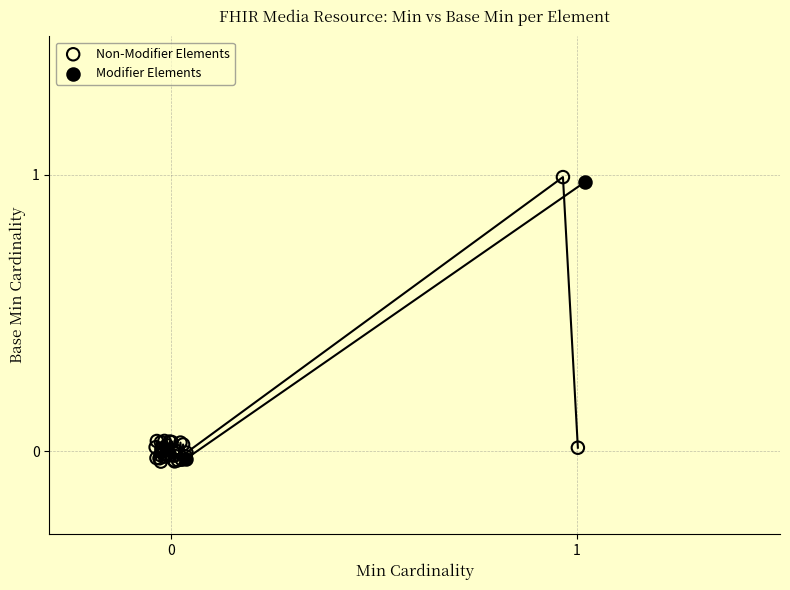

Which series has the largest Y range (max minus min)?

Non-Modifier Elements